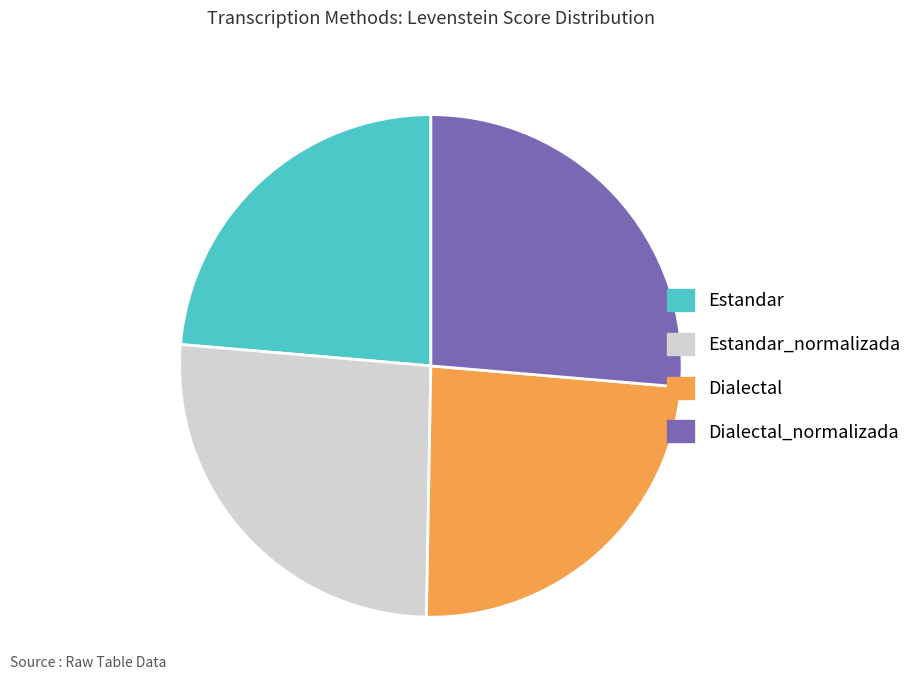

What is the ratio of the value at Estandar_normalizada to the value at Estandar?

1.1